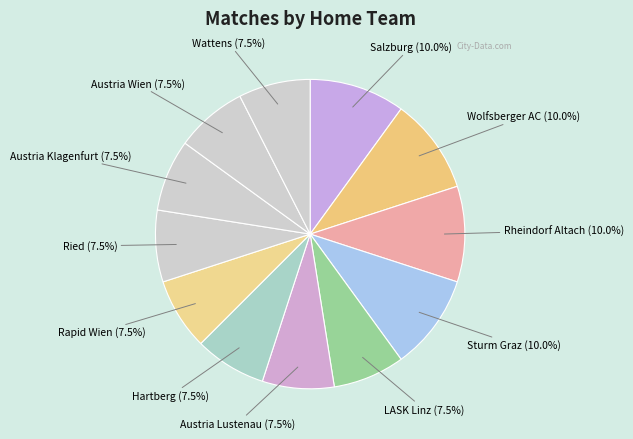

Which category has the smallest portion of the pie?

Ried